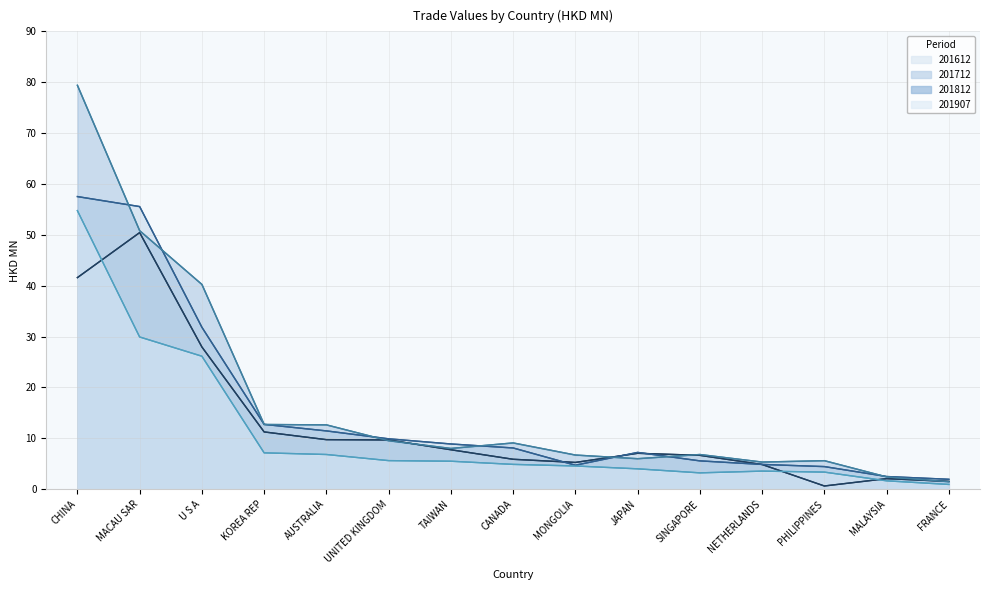

Which label corresponds to the largest value in the chart?

CHINA